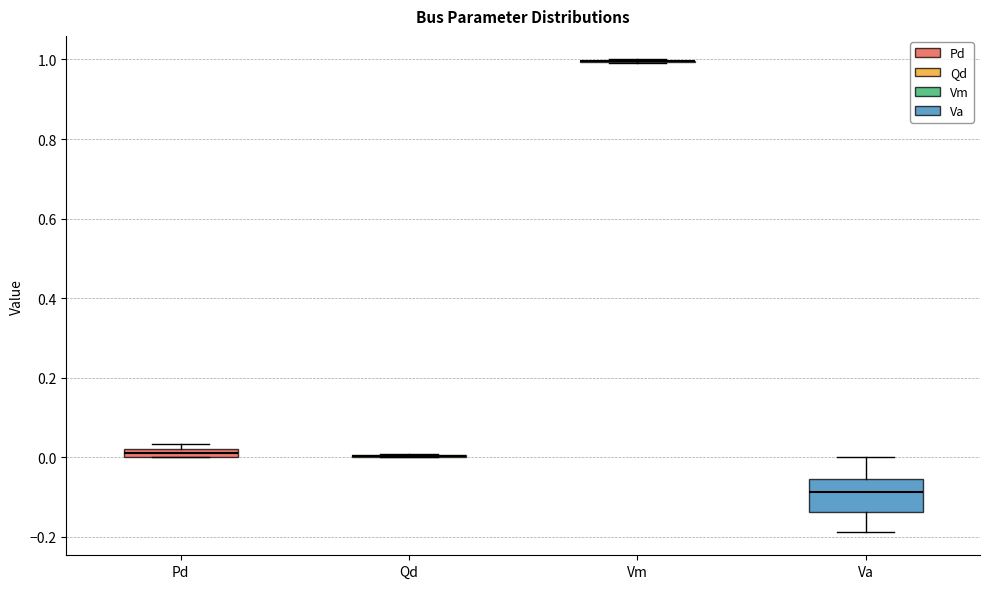

Which box is the tallest, from its lower edge to its upper edge?

Va